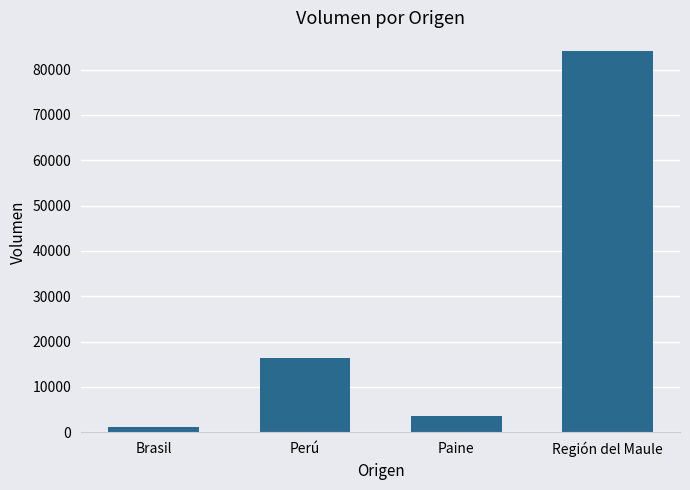

True or false: the data shows 84020 at Región del Maule.

True